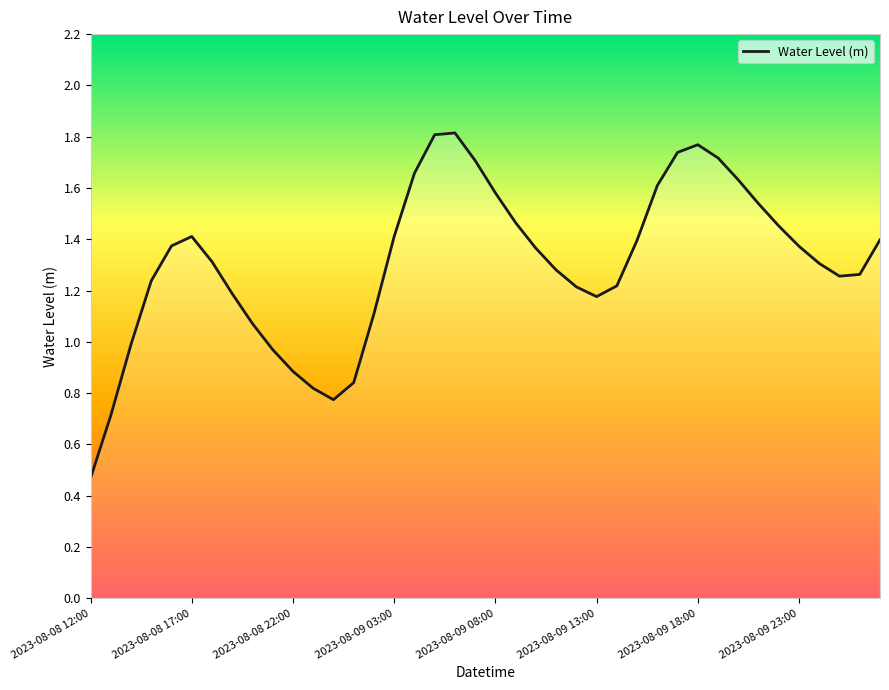

Does the chart display data point markers on the line(s)?

No